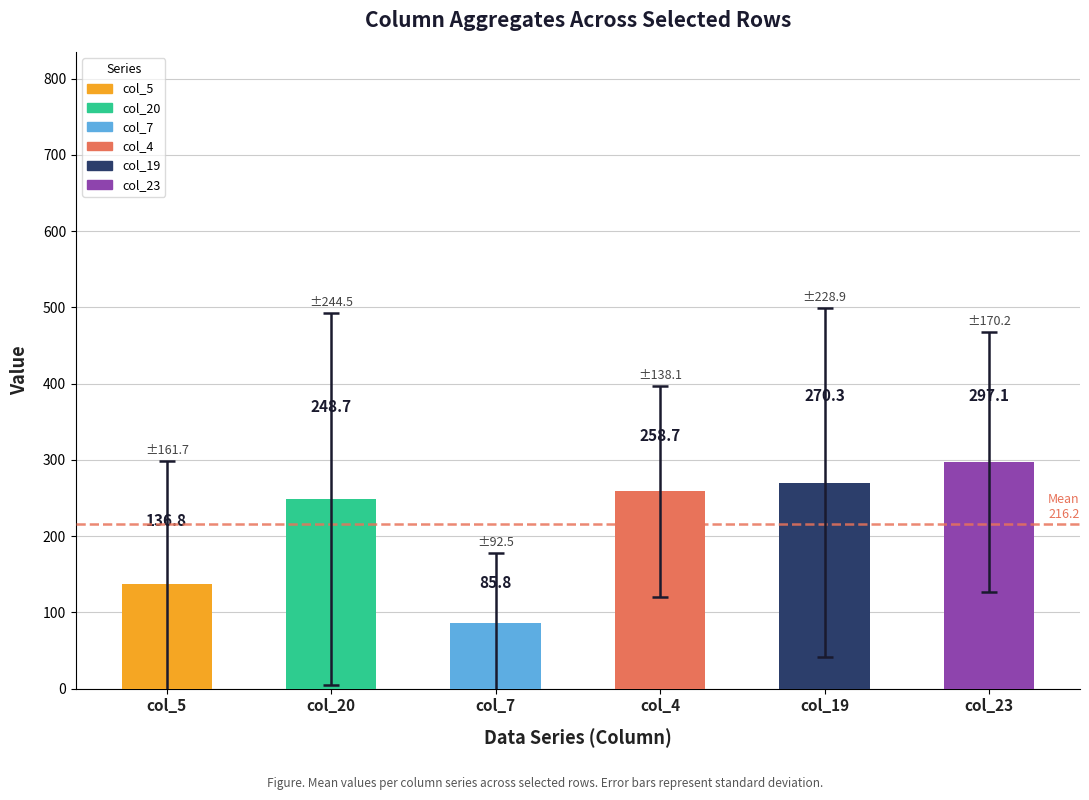

Rank the categories by value from lowest to highest.

col_7, col_5, col_20, col_4, col_19, col_23